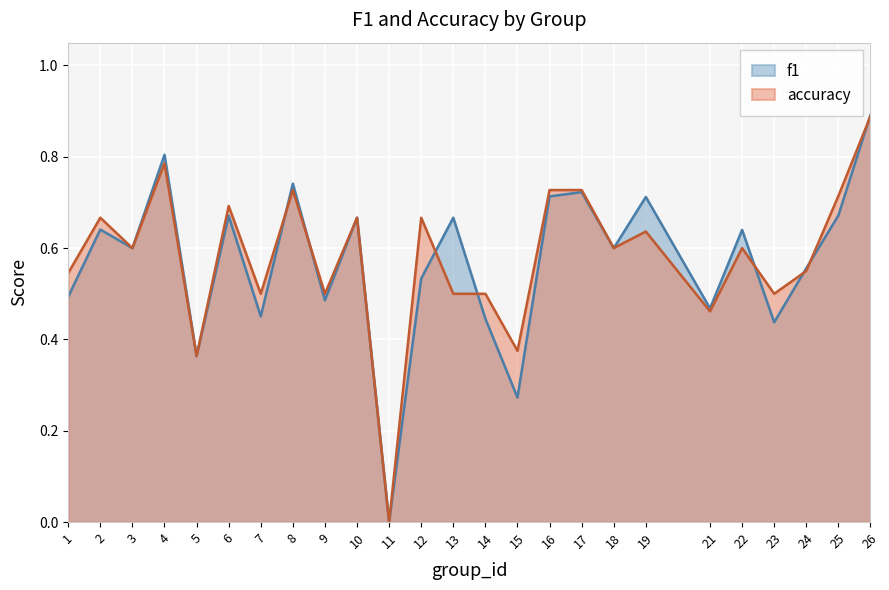

Which series has the widest spread of values?

f1